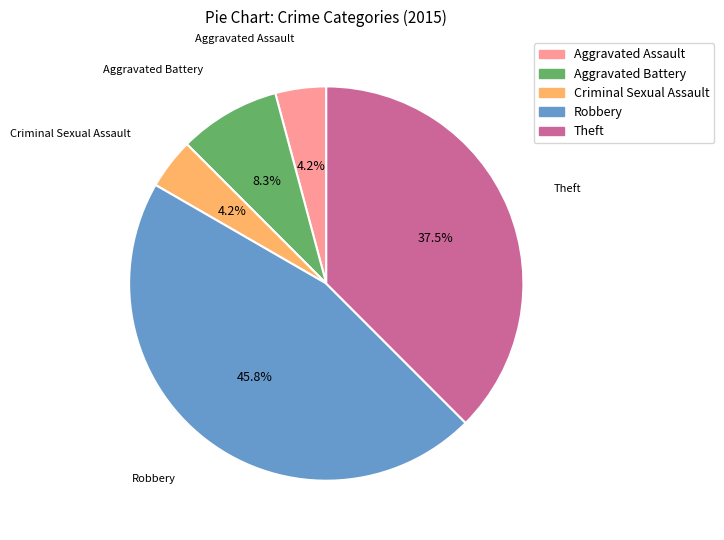

What percentage is NOT represented by Criminal Sexual Assault?

95.8%